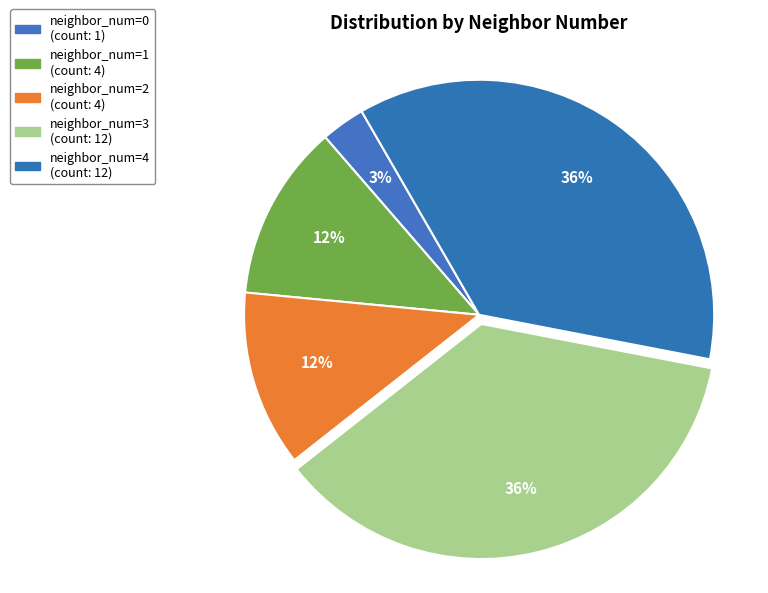

How much of the chart is everything except neighbor_num=1?

87.9%